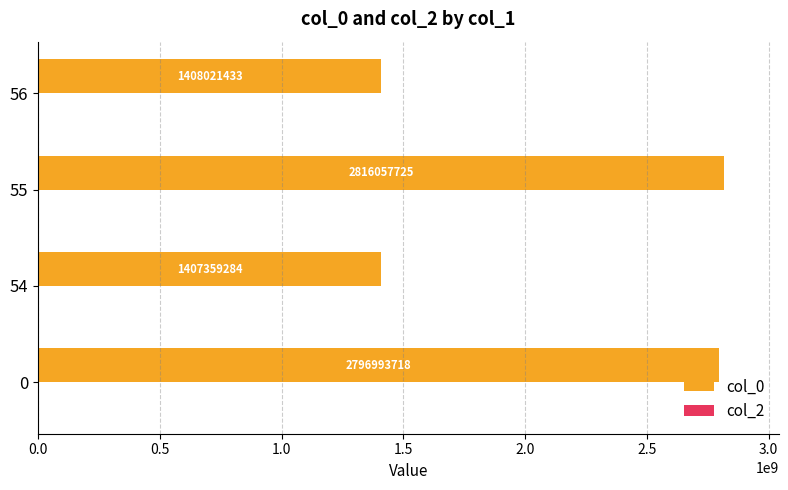

Reading bottom to top, transcribe all the data shown in this chart.

2796993718	1407359284	2816057725	1408021433